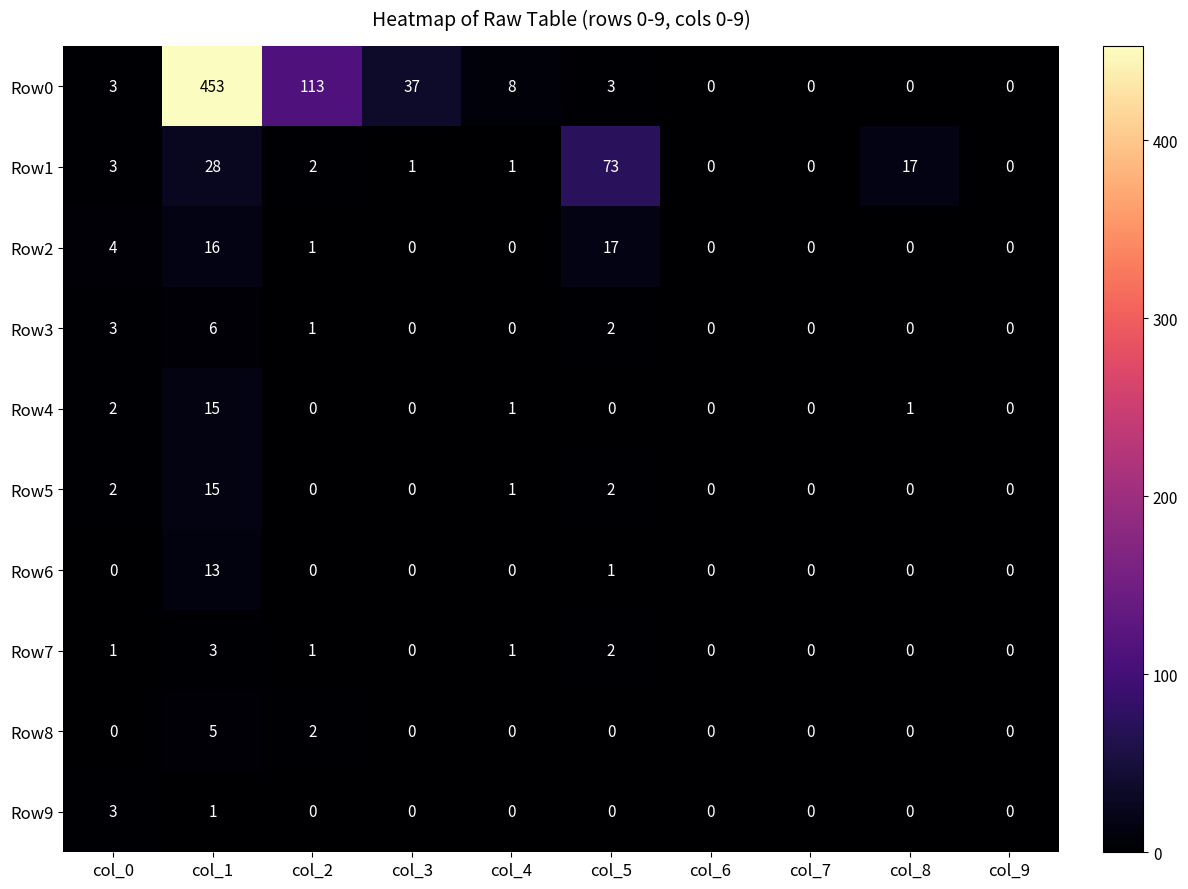

At which label is Row3 closest to 3?

col_0